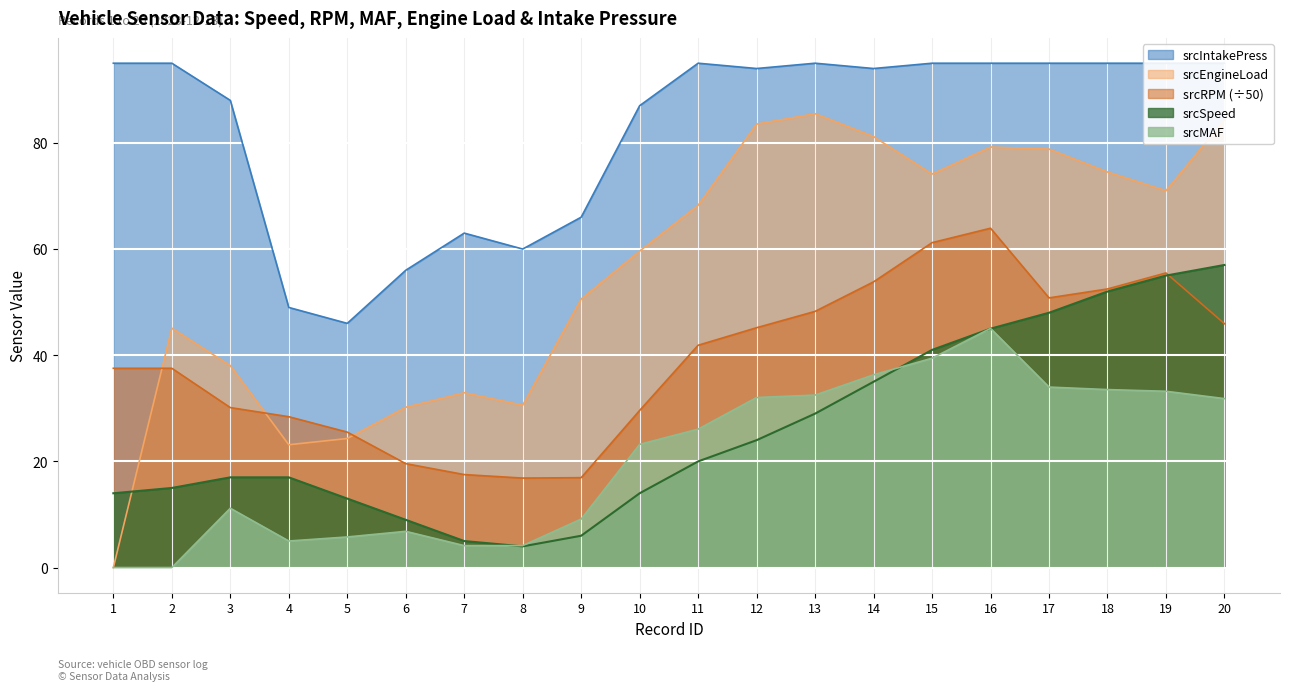

Between 14 and 19, which is larger?

19